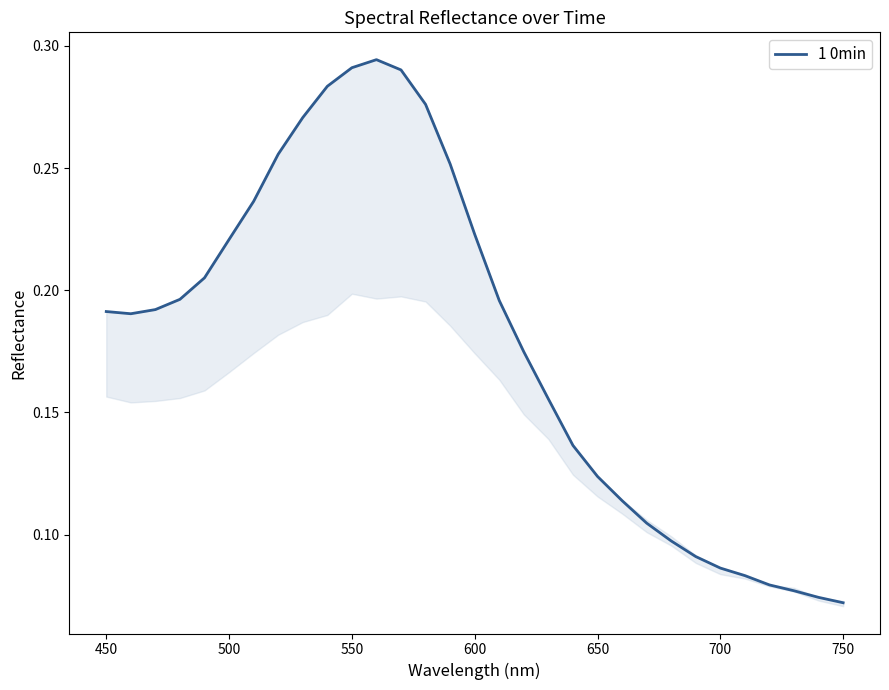

How many interior local peaks (higher than both neighbors) does the data have?

1